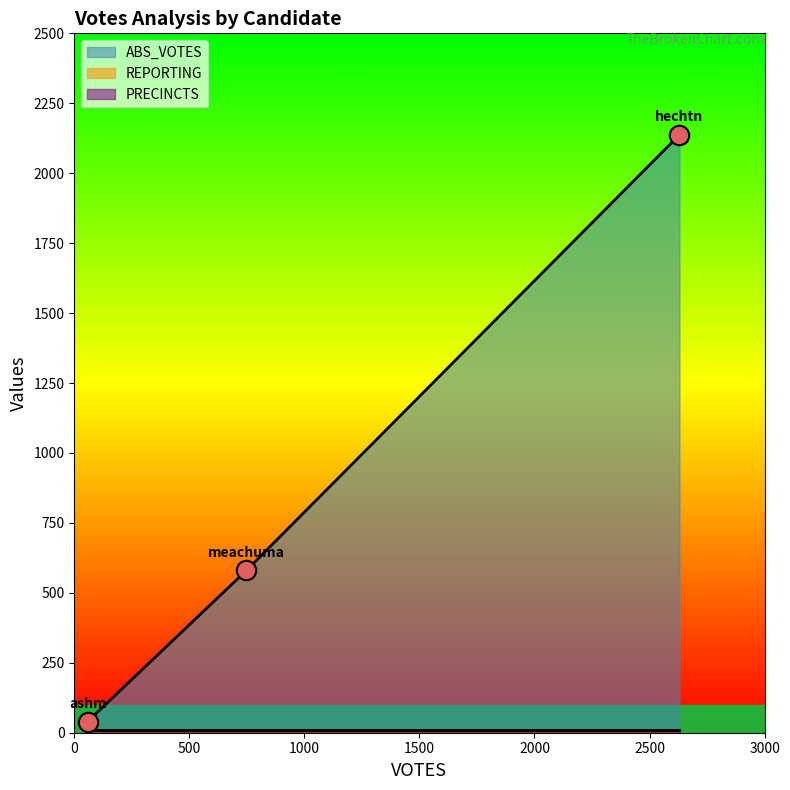

Rank the series at ashm from highest to lowest value.

ABS_VOTES, REPORTING, PRECINCTS